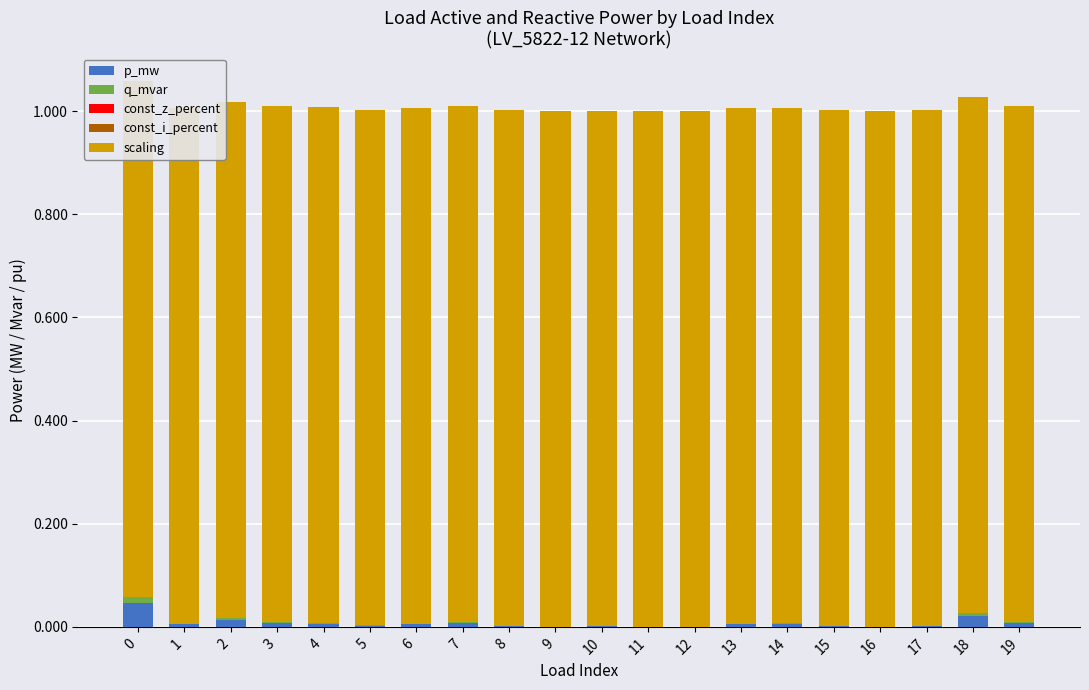

Which series changed the most between 6 and 13?

p_mw